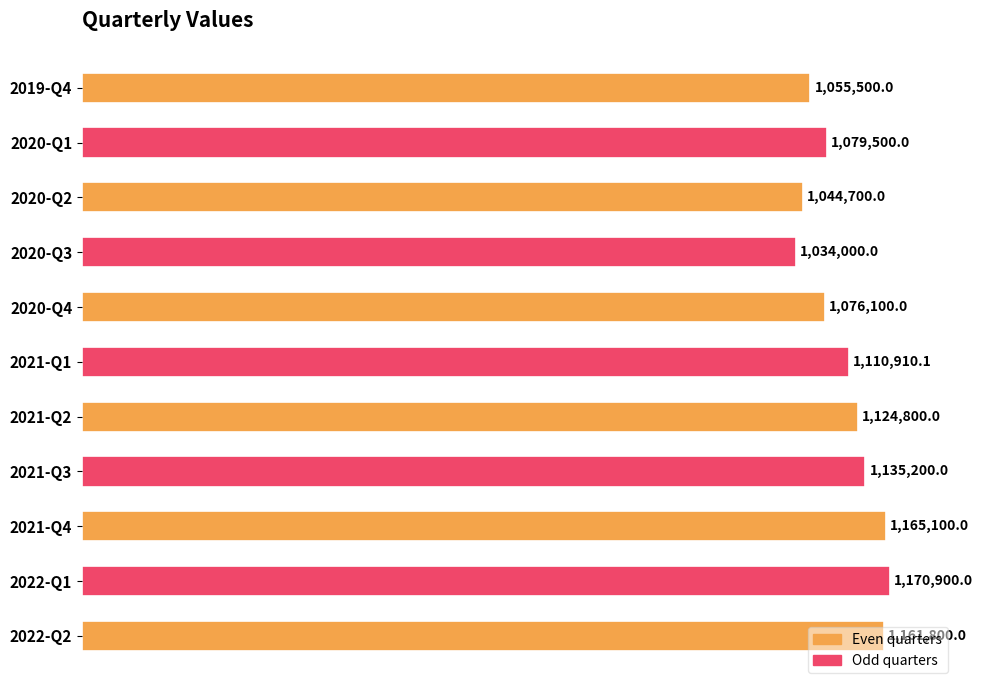

Does the chart contain stacked bars?

No